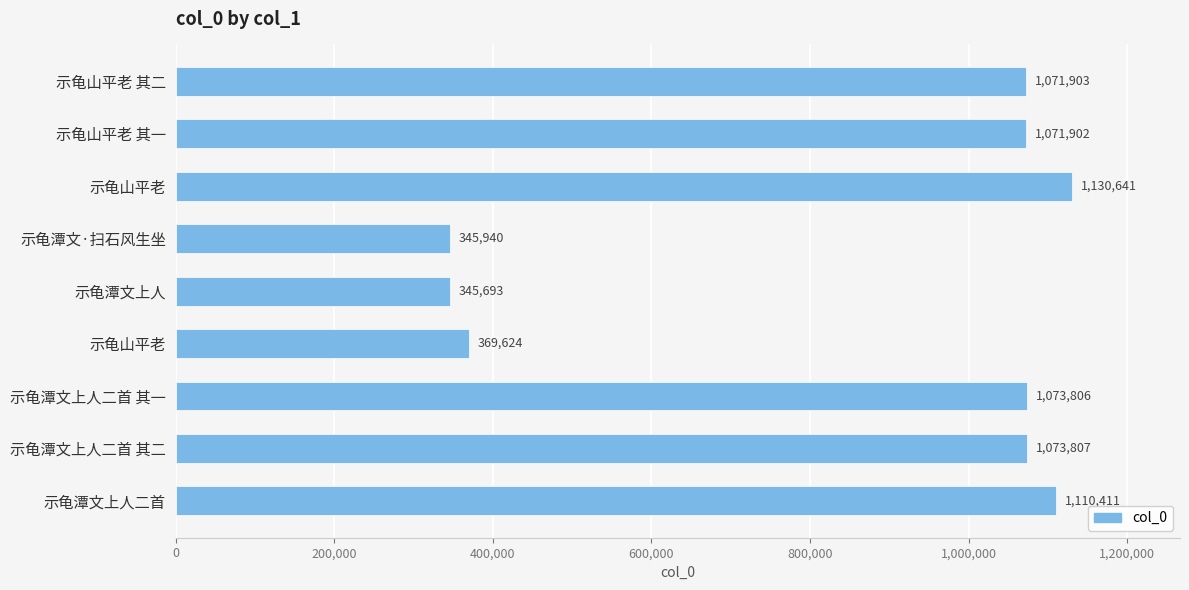

What is the maximum value shown in the chart?

1130641